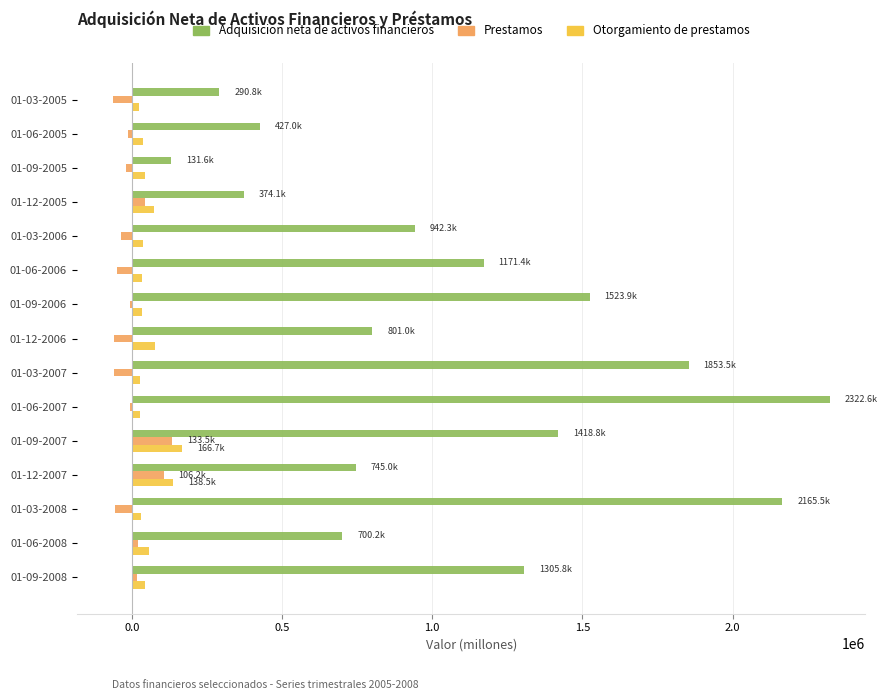

Where is Adquisicion neta de activos financieros nearest to the value 1227069?

01-06-2006